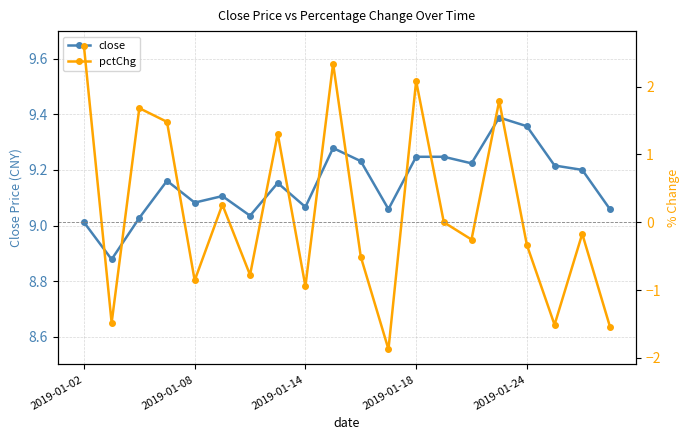

True or false: pctChg has a value of -0.2 at 18.

True